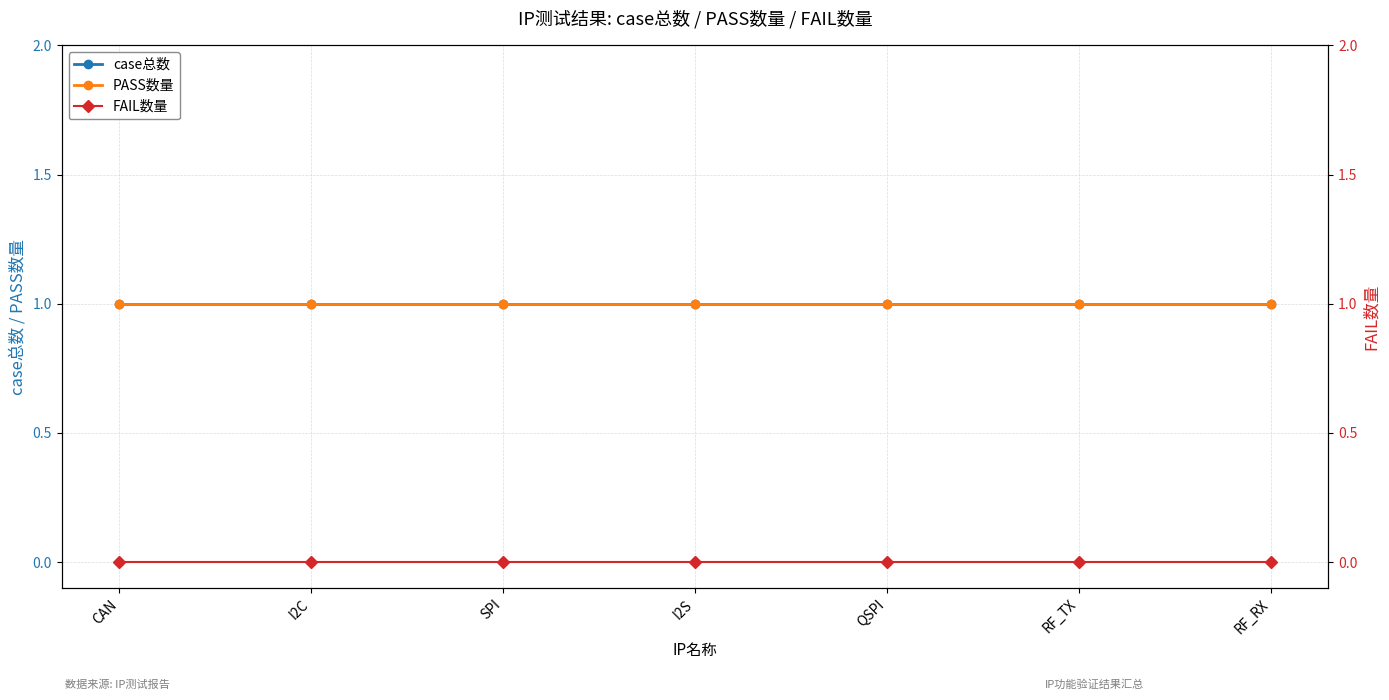

Which series changed the most between CAN and RF_TX?

case总数